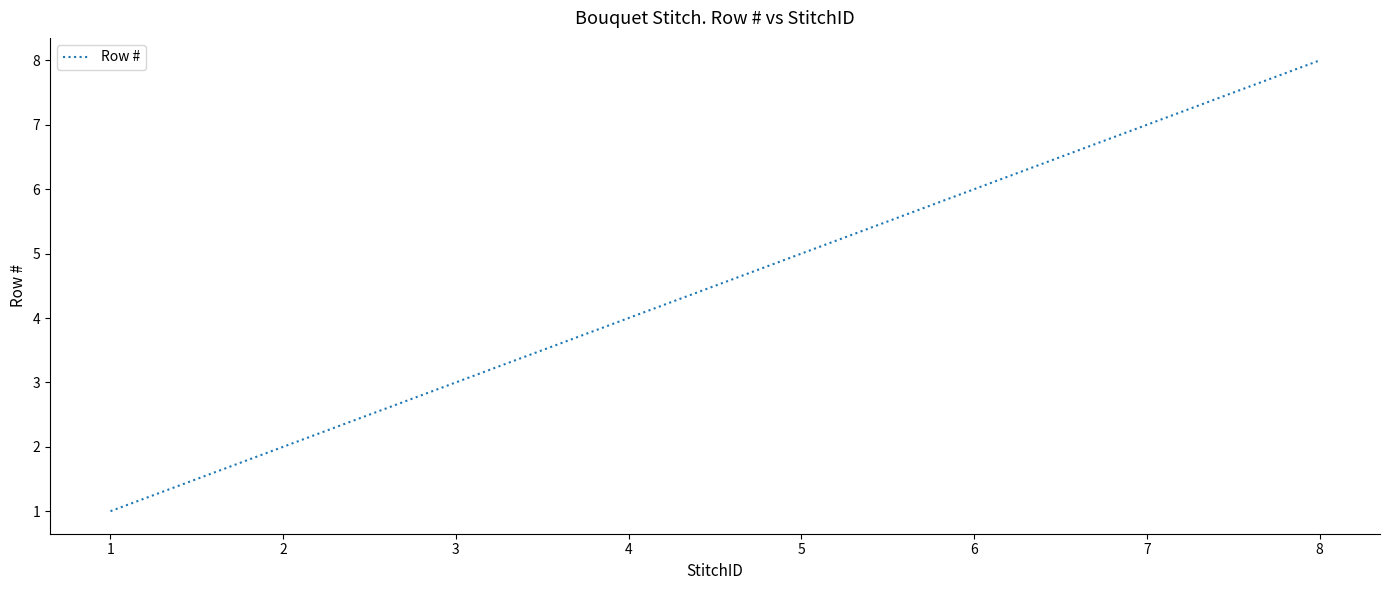

What is the change in value from 1 to 3?

+2